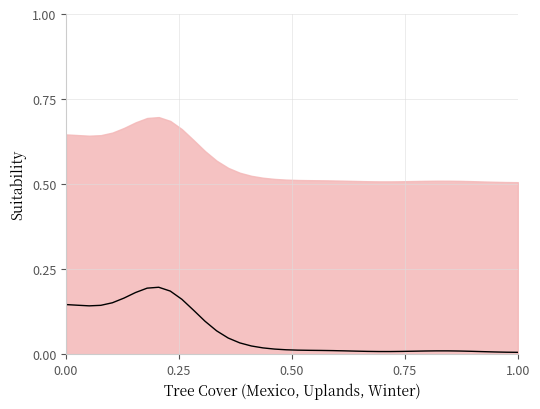

True or false: the data shows 0.0 at 30.

False